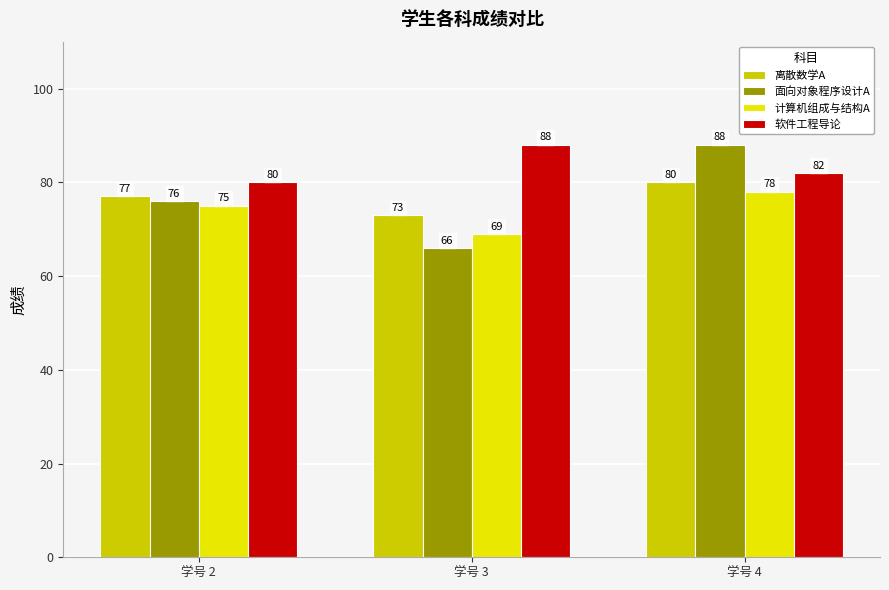

Which series has the widest spread of values?

面向对象程序设计A